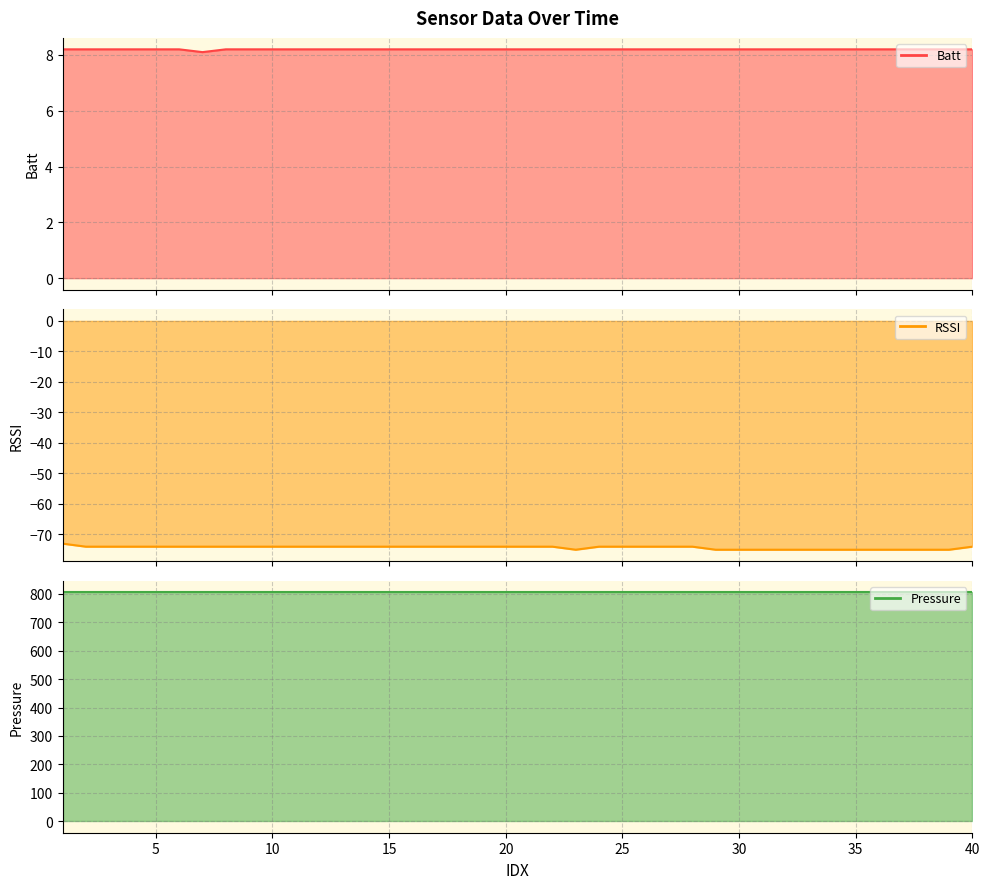

Rank the categories by Batt value from highest to lowest.

1, 2, 3, 4, 5, 6, 8, 9, 10, 11, 12, 13, 14, 15, 16, 17, 18, 19, 20, 21, 22, 23, 24, 25, 26, 27, 28, 29, 30, 31, 32, 33, 34, 35, 36, 37, 38, 39, 40, 7